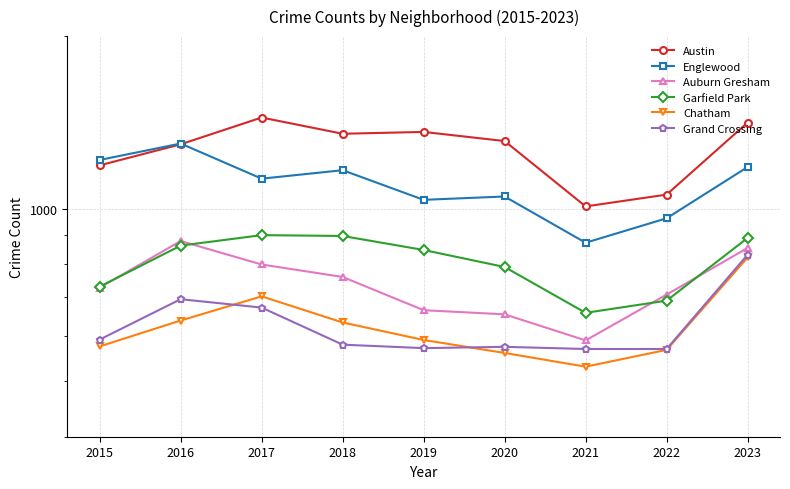

Is this an area chart (filled region under the line)?

No